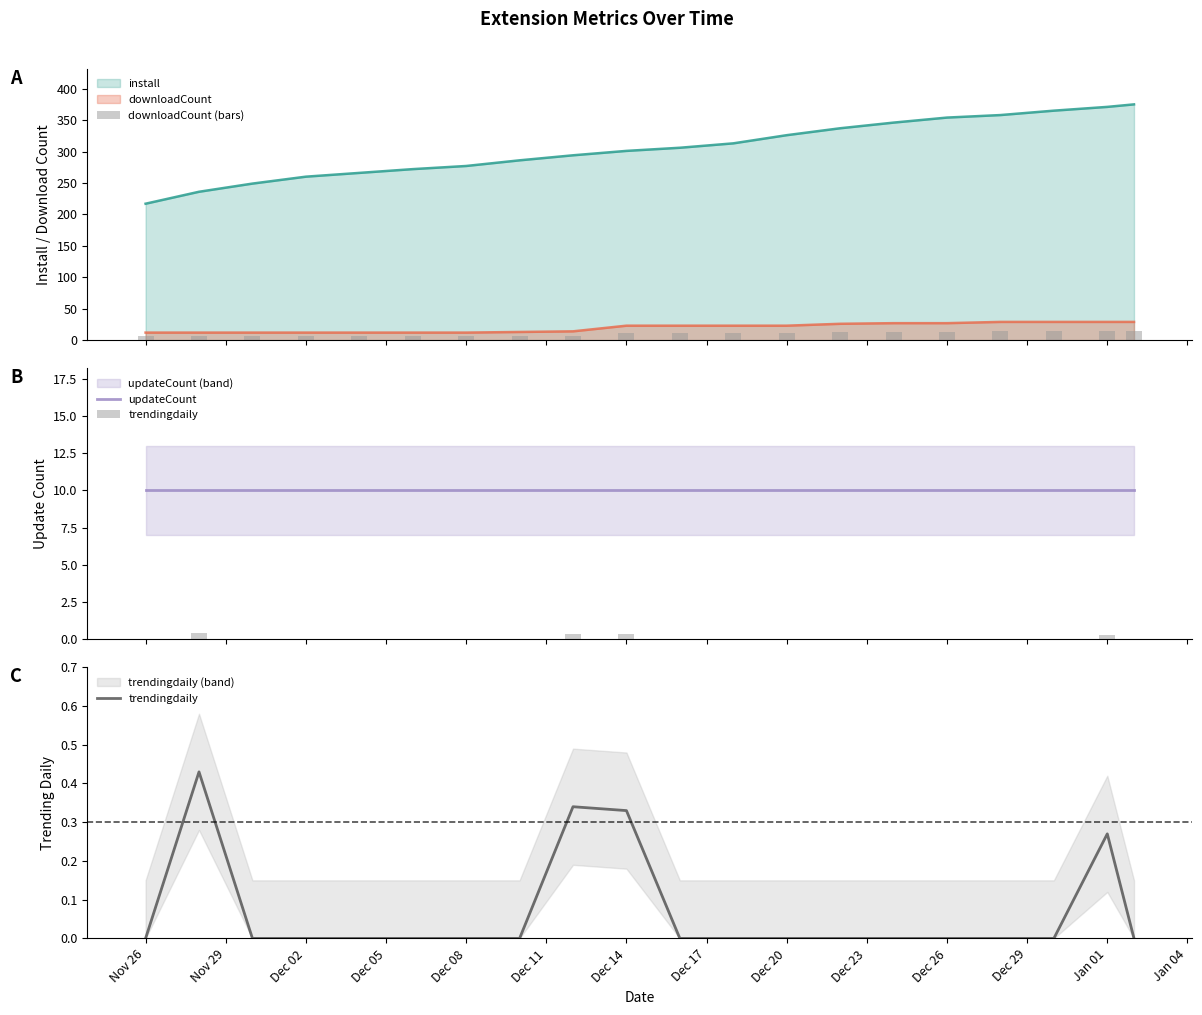

True or false: install and downloadCount intersect in this chart.

False